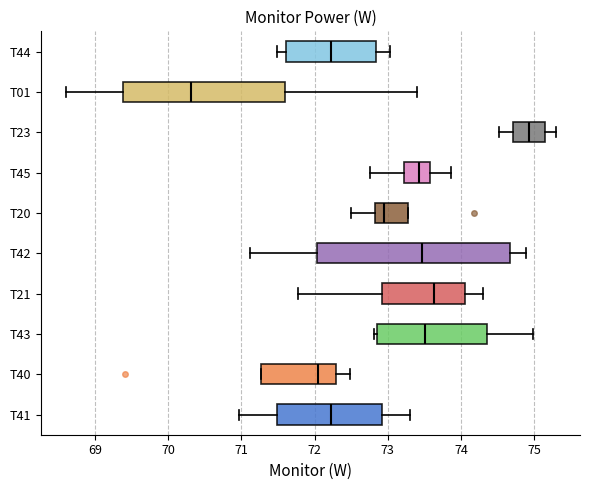

Reading bottom to top, read every box against the x-axis: the position of its median line, the range the box covers, and the ends of its whiskers. The values are not printed on the chart, so give them approximately, as read against the axis.

T41: median 72.2, box 71.5 to 72.9, whiskers 71.0 to 73.3
T40: median 72.1, box 71.3 to 72.3, whiskers 71.3 to 72.5
T43: median 73.5, box 72.9 to 74.3, whiskers 72.8 to 75.0
T21: median 73.6, box 72.9 to 74.1, whiskers 71.8 to 74.3
T42: median 73.5, box 72.0 to 74.7, whiskers 71.1 to 74.9
T20: median 73.0, box 72.8 to 73.3, whiskers 72.5 to 73.3
T45: median 73.4, box 73.2 to 73.6, whiskers 72.8 to 73.9
T23: median 74.9, box 74.7 to 75.1, whiskers 74.5 to 75.3
T01: median 70.3, box 69.4 to 71.6, whiskers 68.6 to 73.4
T44: median 72.2, box 71.6 to 72.8, whiskers 71.5 to 73.0